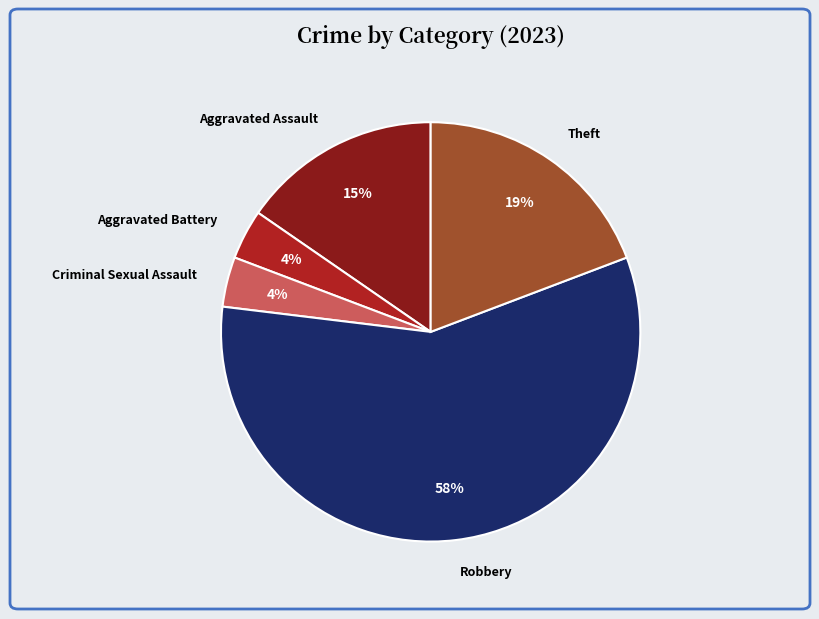

To the nearest percent, what percentage of the pie is Theft?

19%